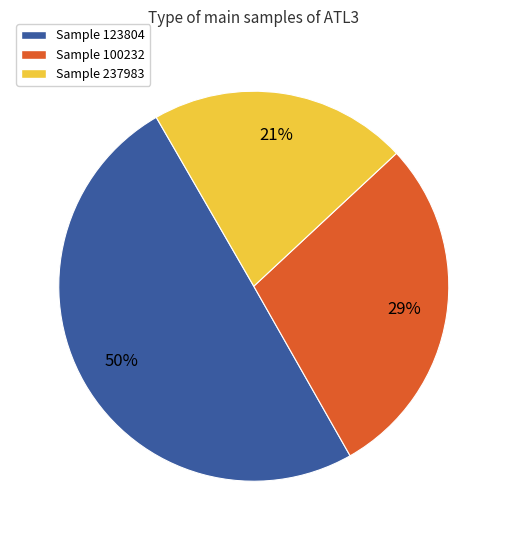

How many slices are in this pie chart?

3